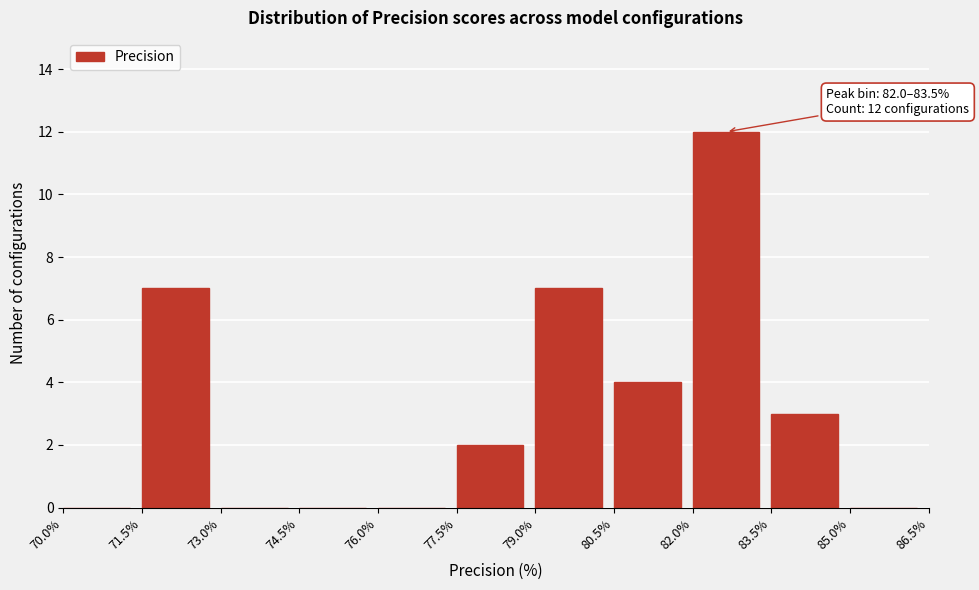

Which range on the x-axis has the tallest bar?

82.0% to 83.5%